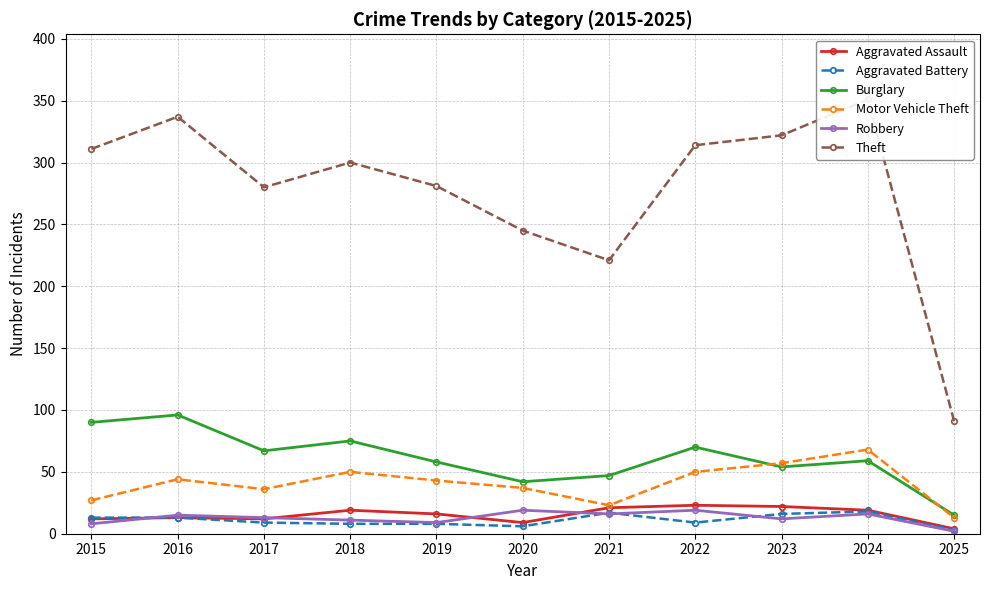

What are all the series names shown in the legend?

Aggravated Assault, Aggravated Battery, Burglary, Motor Vehicle Theft, Robbery, Theft